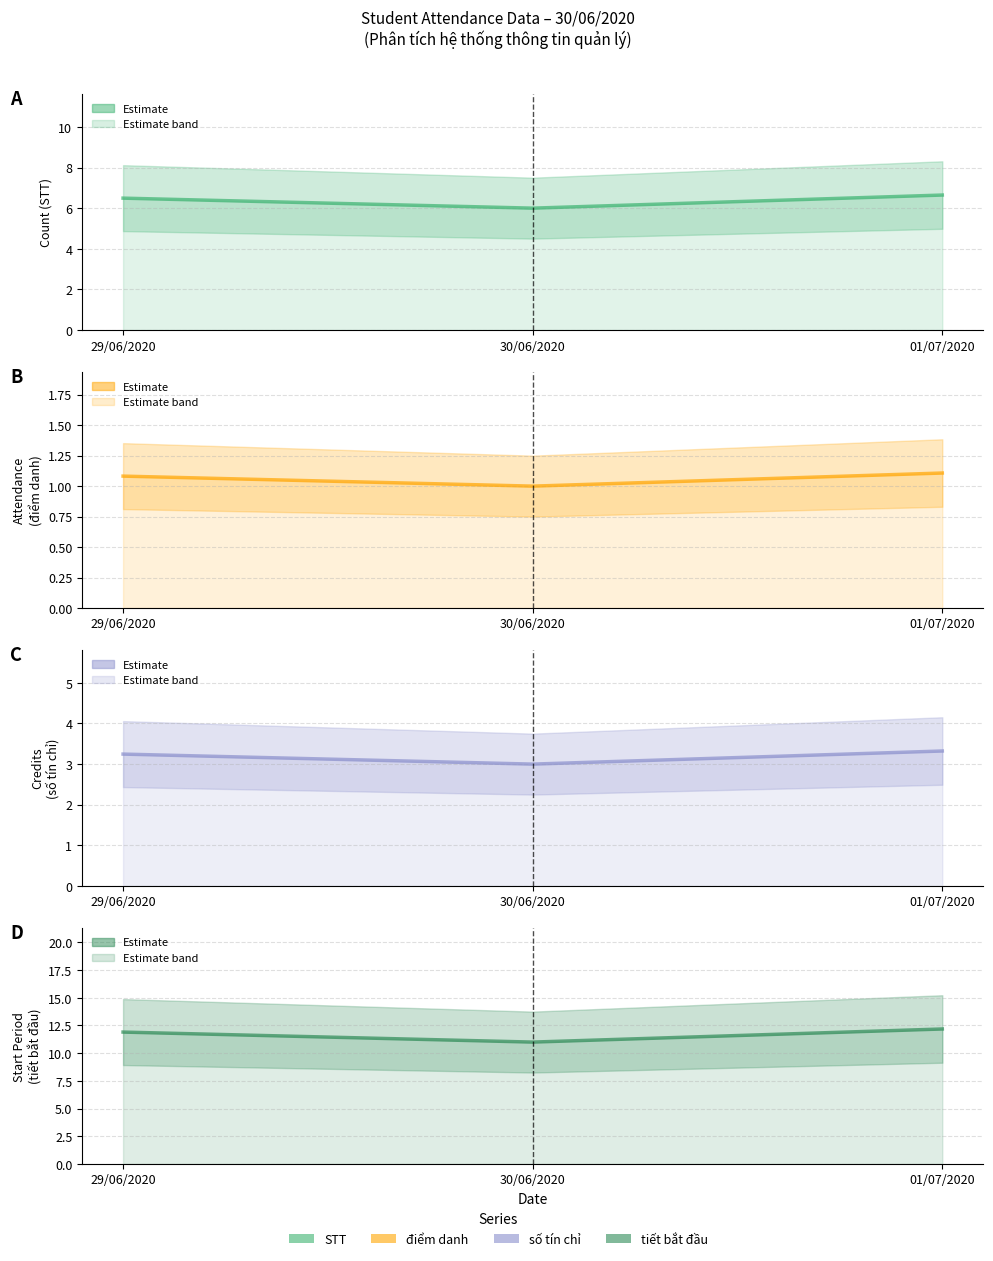

Which series has the widest spread of values?

tiết bắt đầu